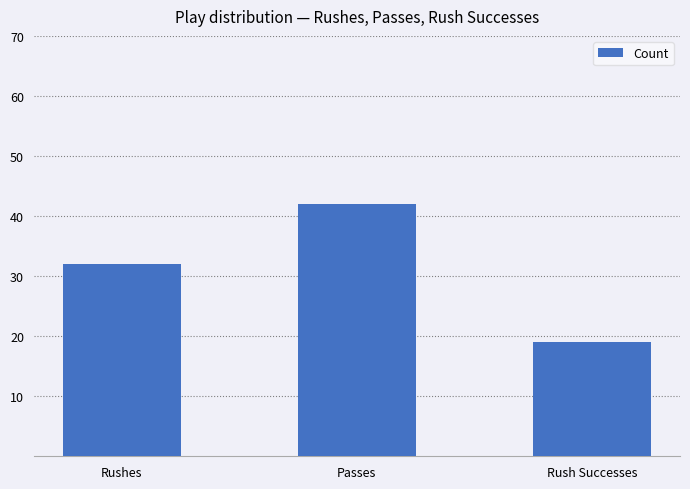

Reading left to right, what are all the values shown in this chart?

Rushes=32	Passes=42	Rush Successes=19